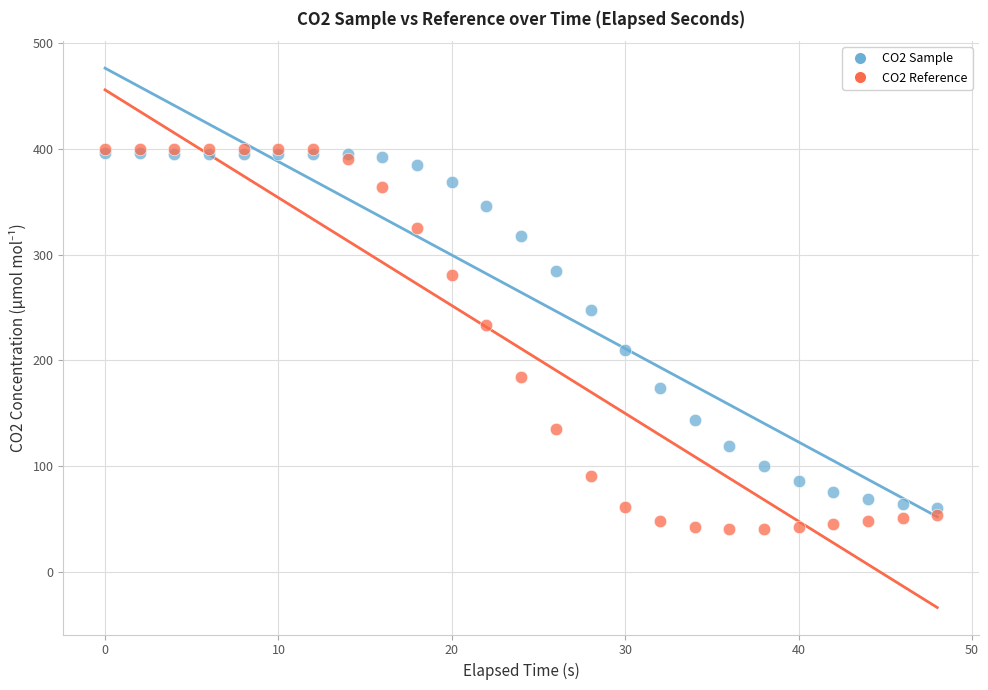

Which series contains the lowest Y value?

CO2 Reference